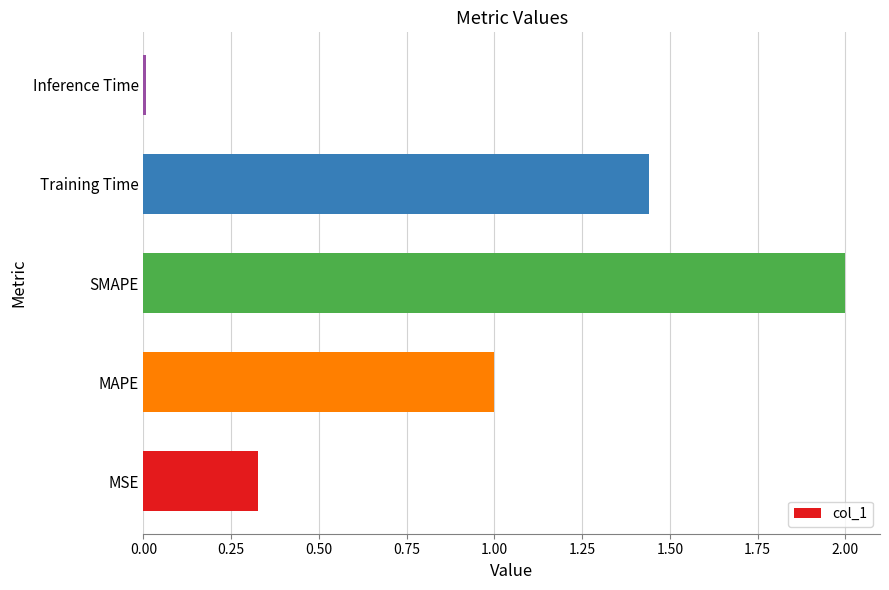

What is the change in value from MSE to MAPE?

+0.7